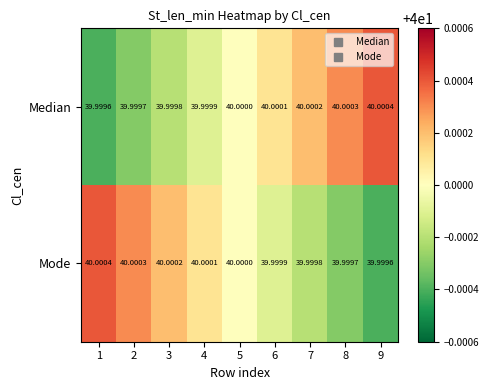

Rank the series at 7 from highest to lowest value.

Median, Mode